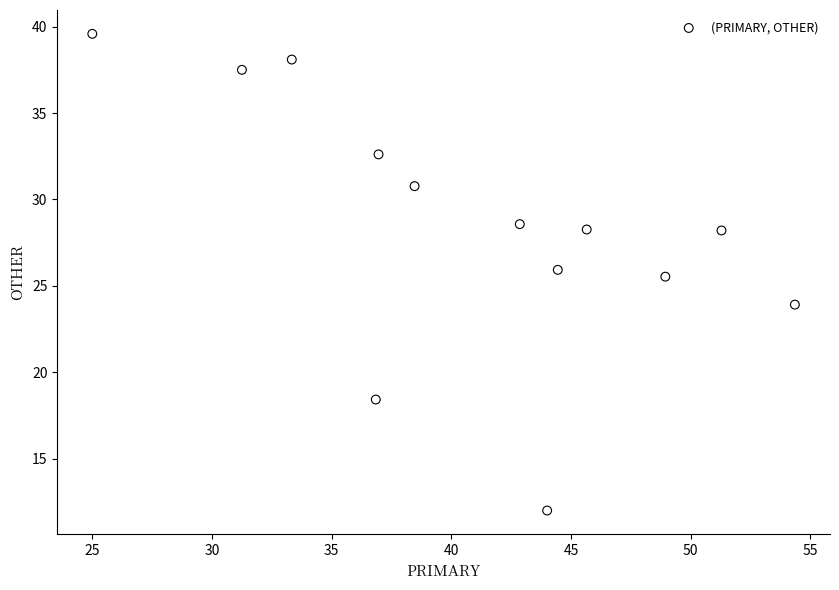

What is the range of Y values (max minus min)?

27.6